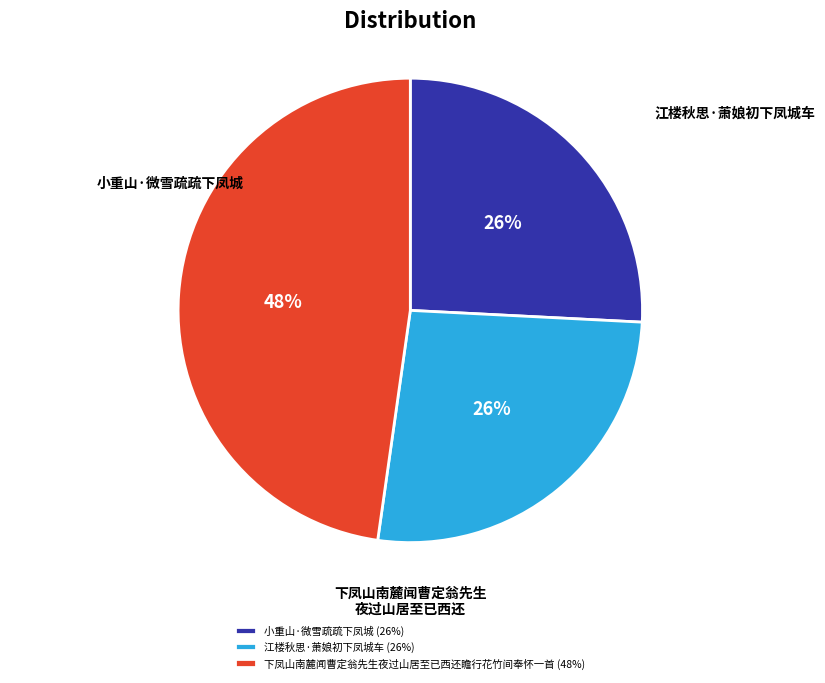

What percentage is the 江楼秋思·萧娘初下凤城车 slice, to the nearest percent?

26%